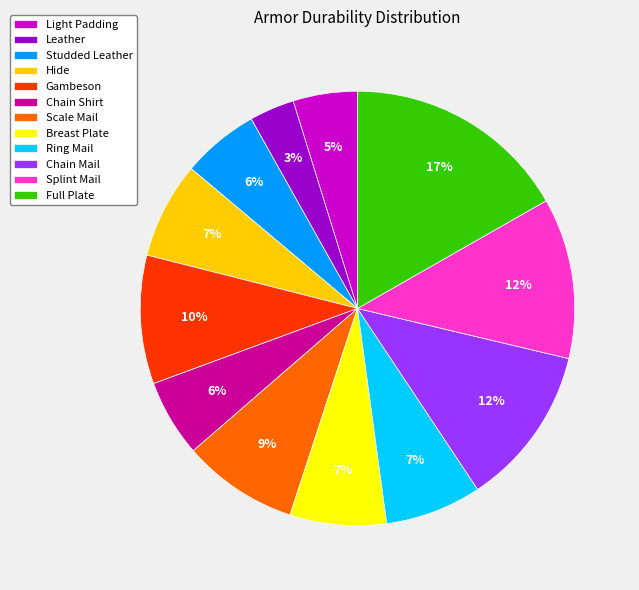

How many slices are in this pie chart?

12